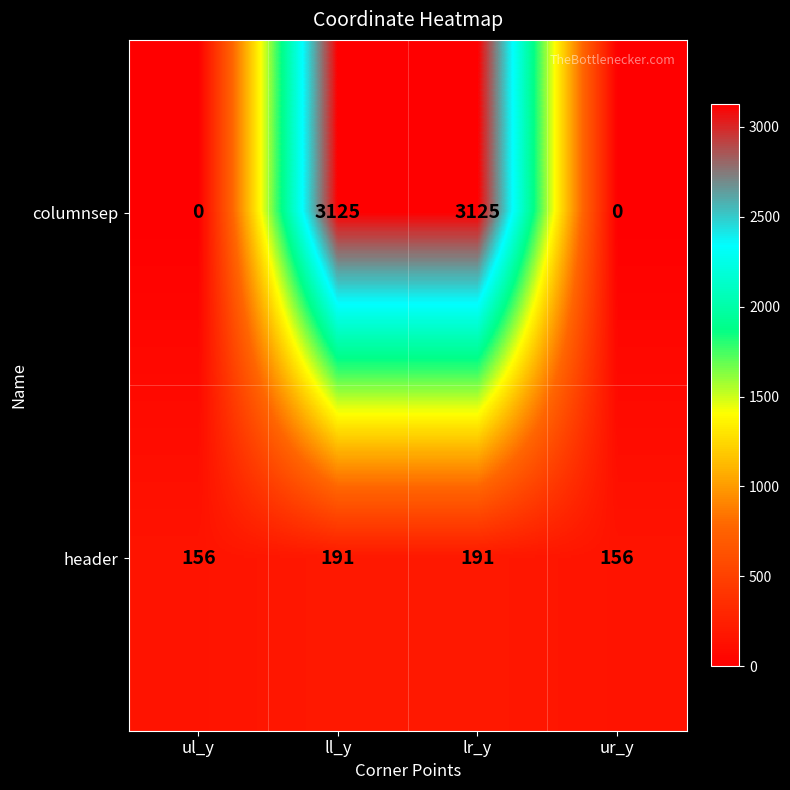

Which series changed the most between ul_y and lr_y?

columnsep